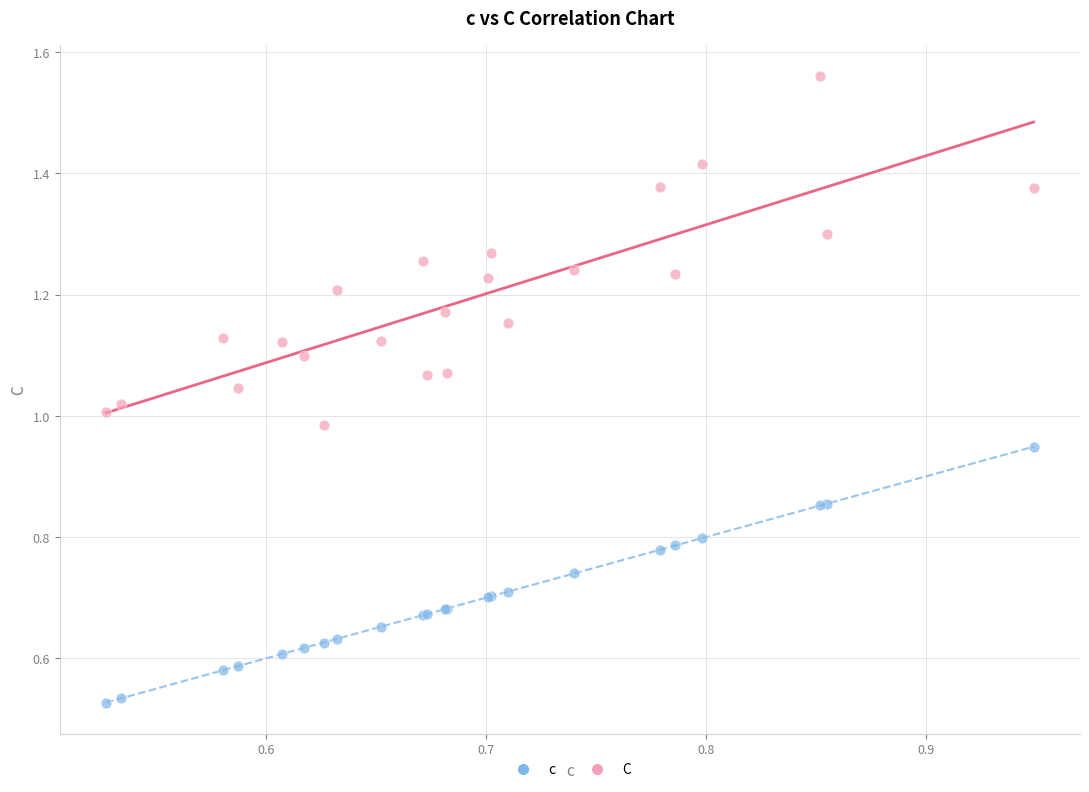

Which series contains the highest Y value?

C